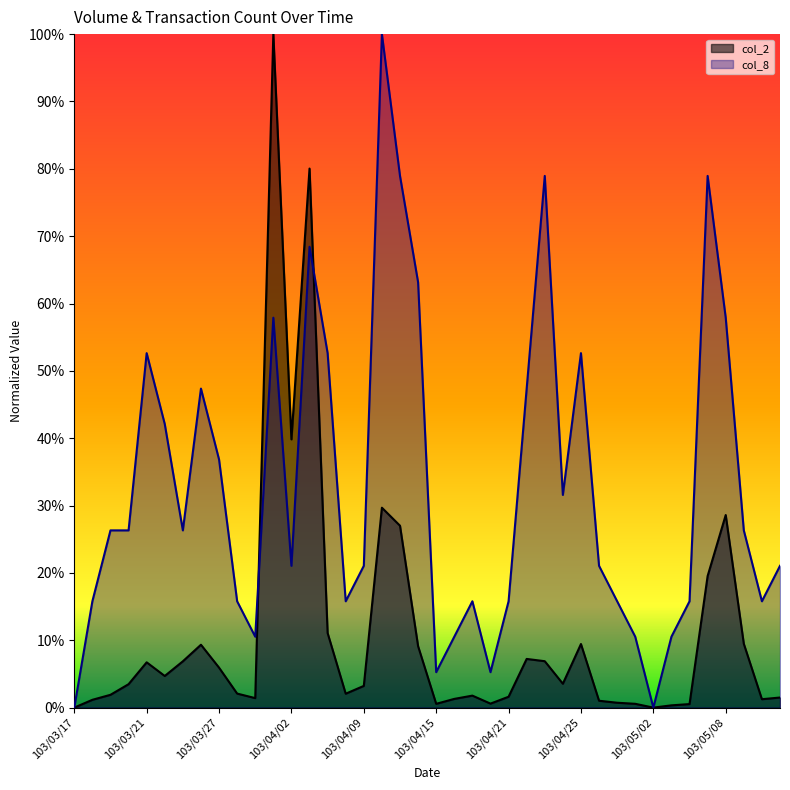

List the series in order of their peak value, highest first.

col_2, col_8